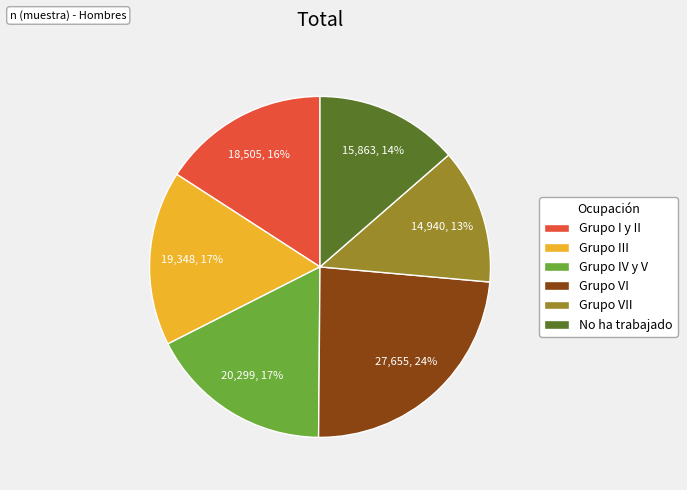

Which category has the smallest portion of the pie?

Grupo VII